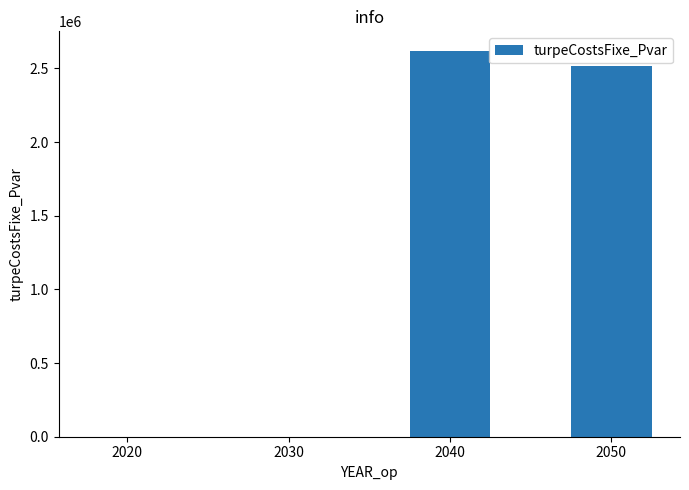

What is the greatest value displayed?

2620117.2